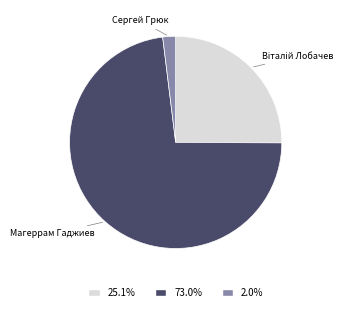

Is there any slice that represents more than half of the pie?

Yes